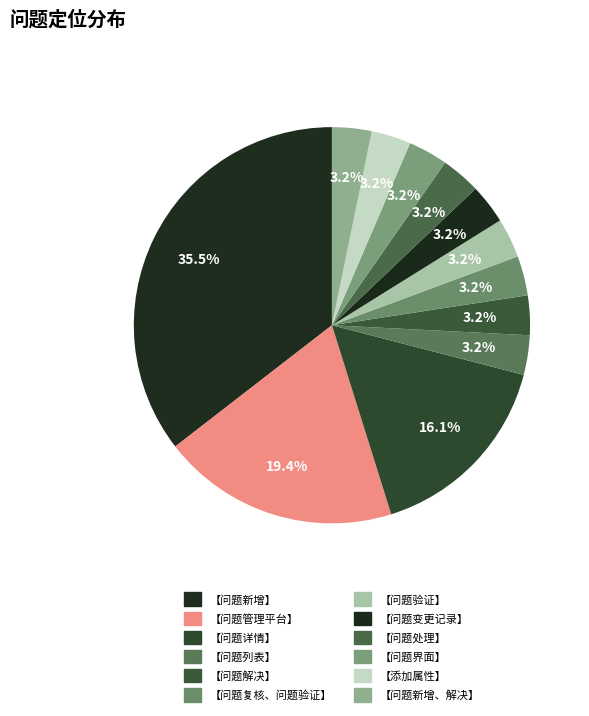

What percentage is the 【问题界面】 slice, to the nearest percent?

3%